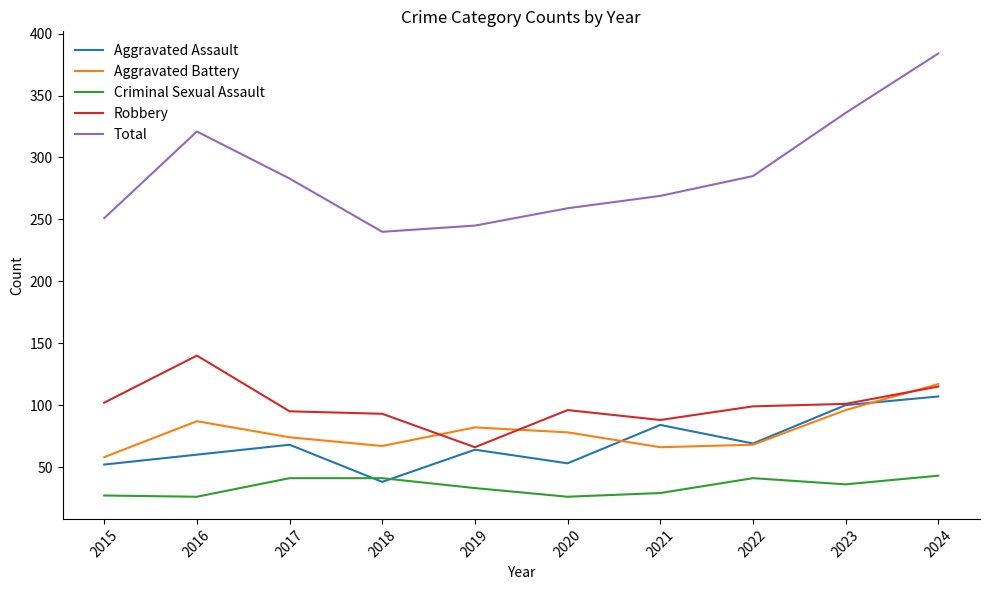

At which category is the sum across all series the highest?

2024